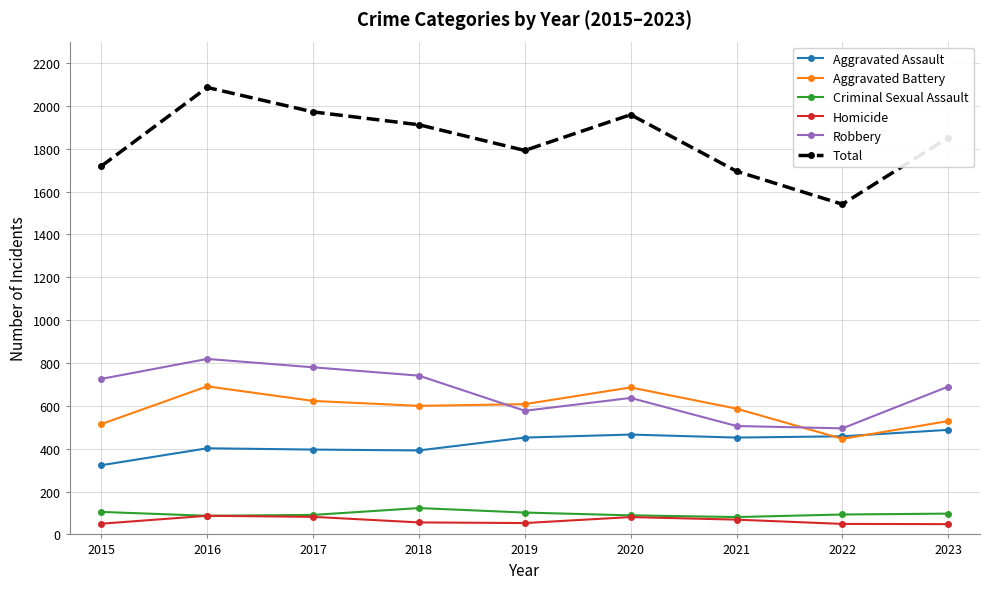

What is the spread (max minus min) of values at 2021?

1626